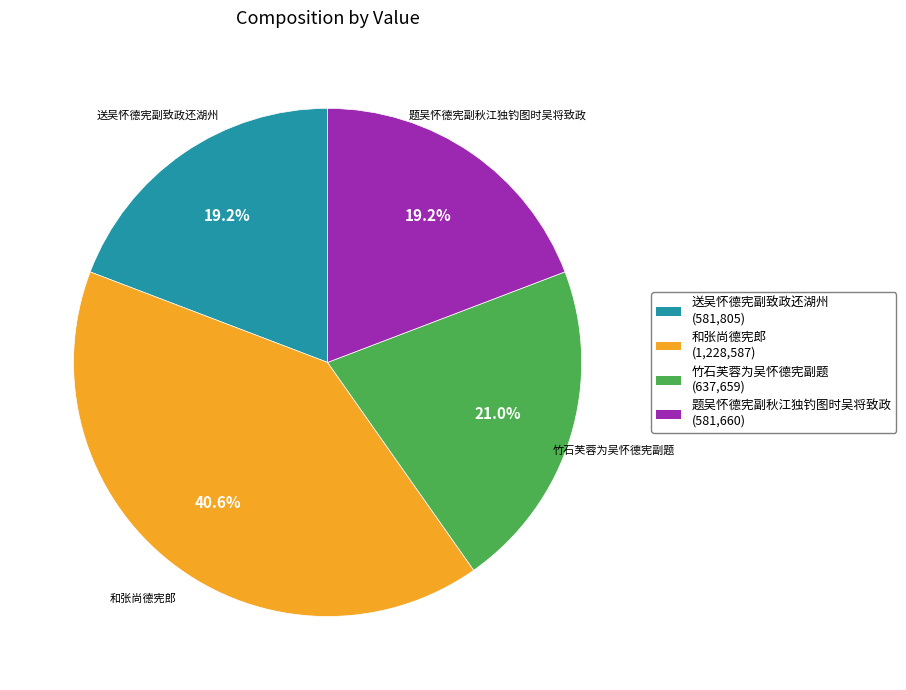

Combined, what portion of the pie is 送吴怀德宪副致政还湖州 and 题吴怀德宪副秋江独钓图时吴将致政?

38.4%